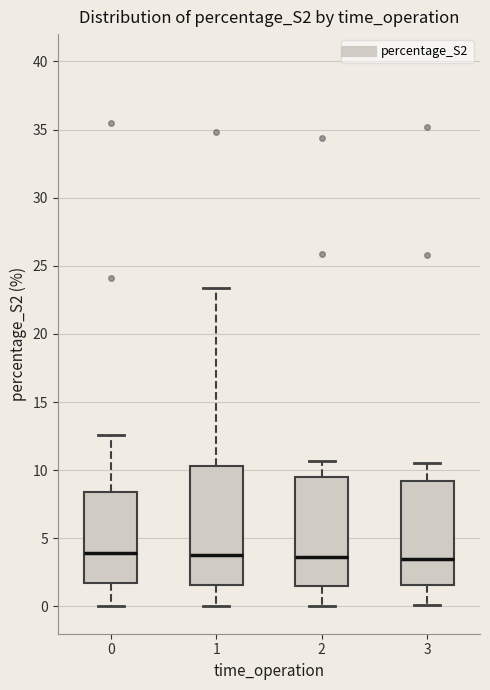

Which box is the tallest, from its lower edge to its upper edge?

1